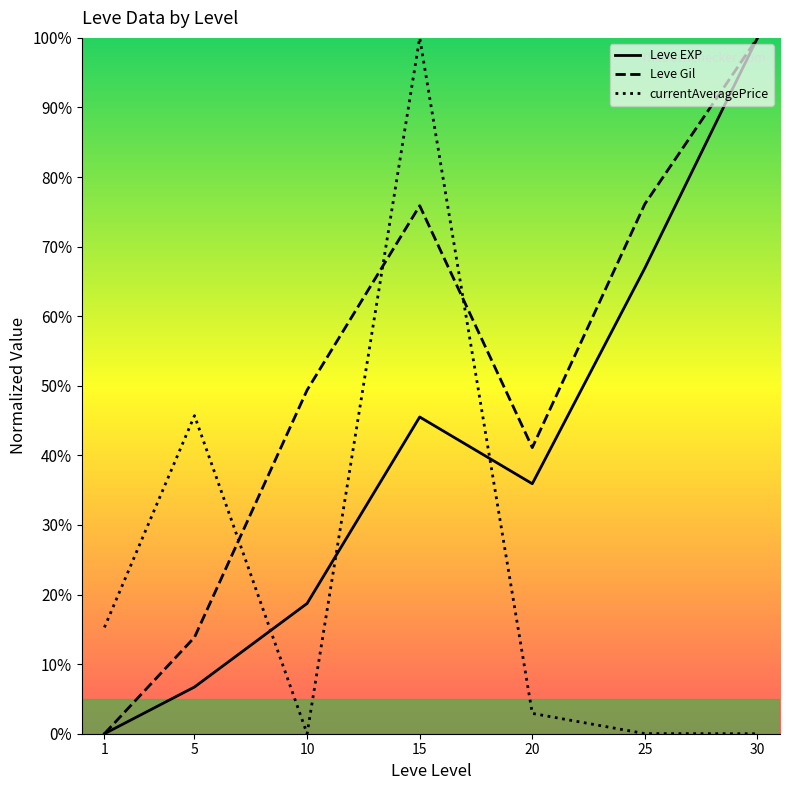

Where is the first local minimum for Leve Gil?

20